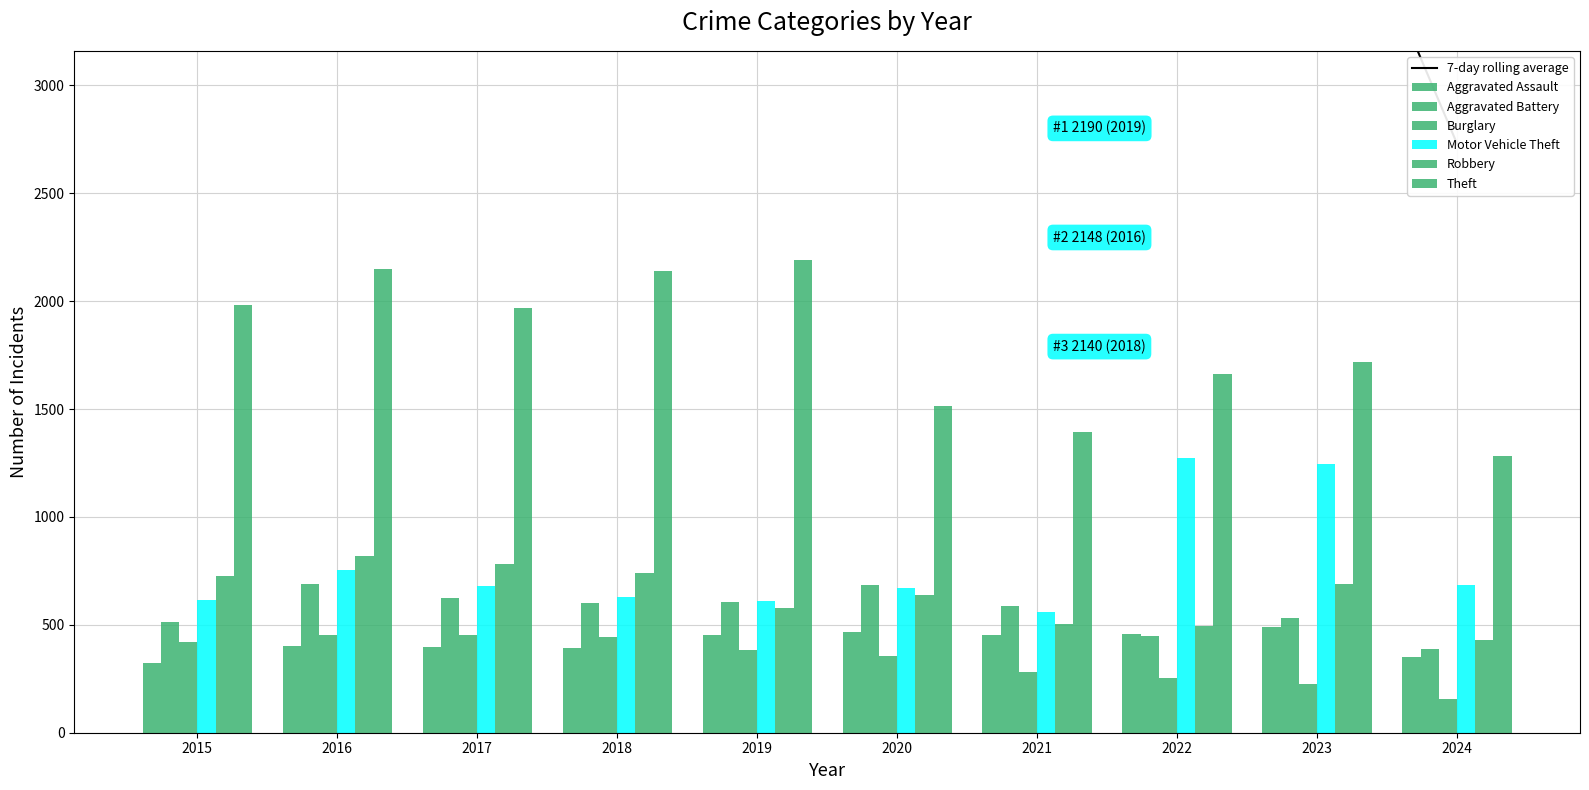

What is the value of the Robbery bar at the 10th from the left?

429